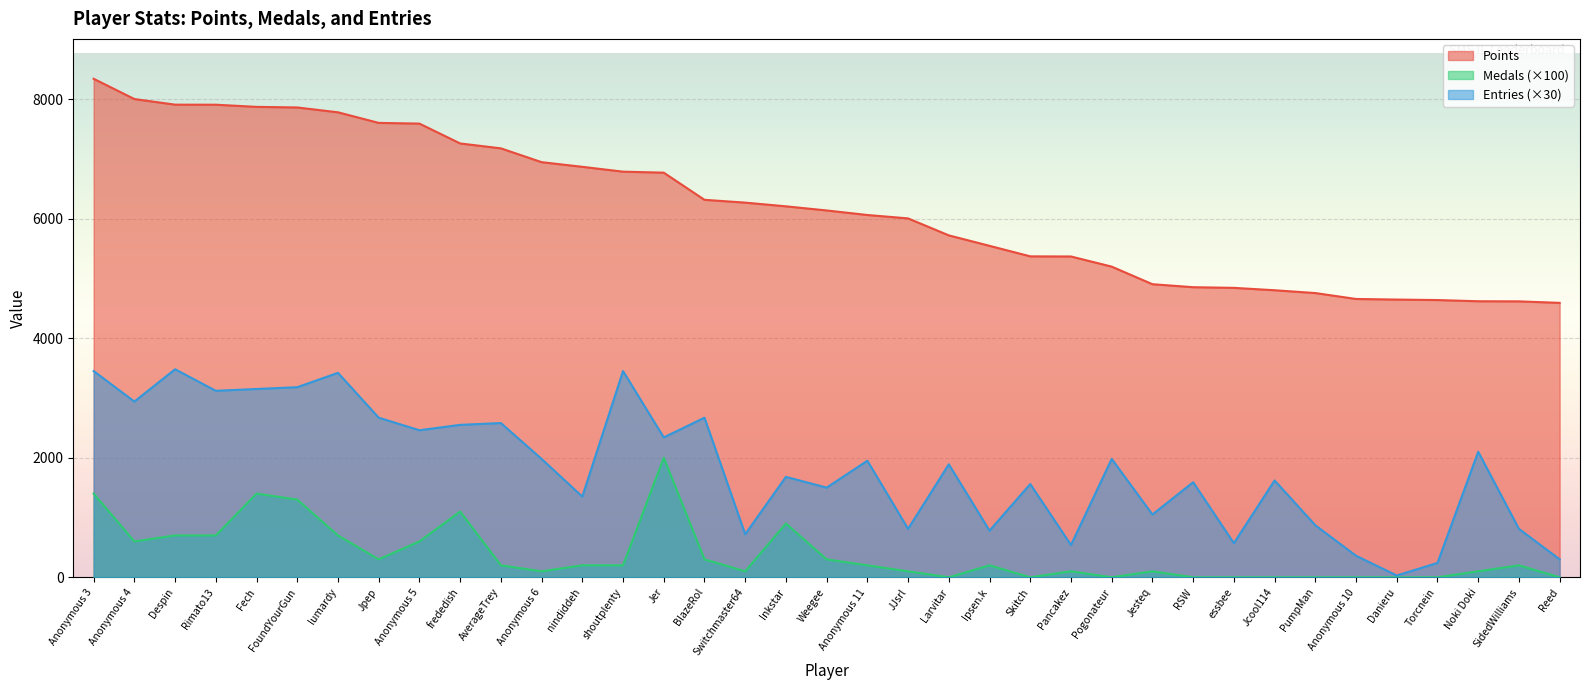

How many interior local peaks does the Entries series have?

13